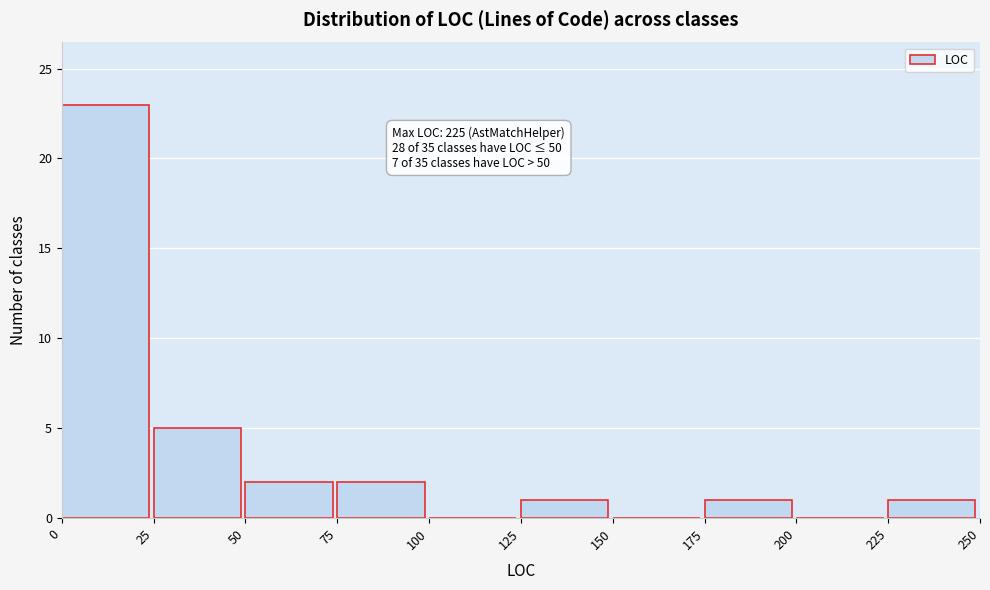

Over which range of the x-axis is the bar tallest?

0 to 25